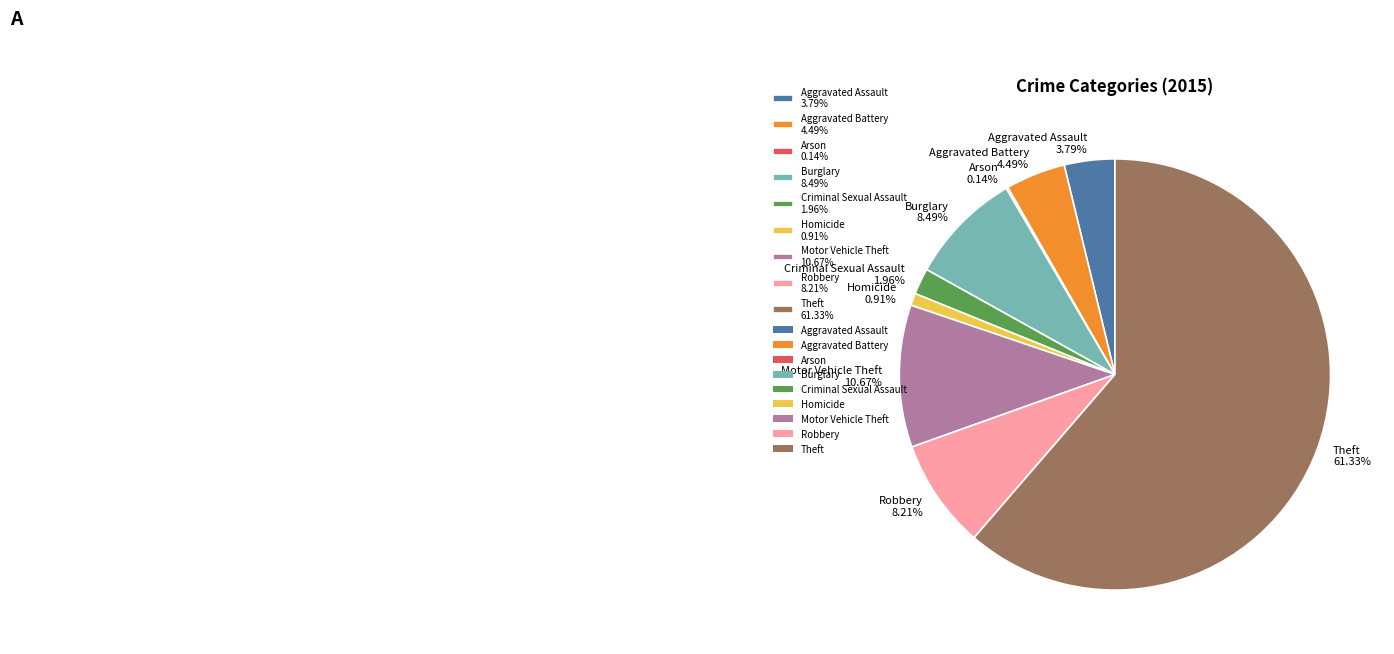

Between Robbery 8.21% and Theft 61.33%, which is larger?

Theft 61.33%